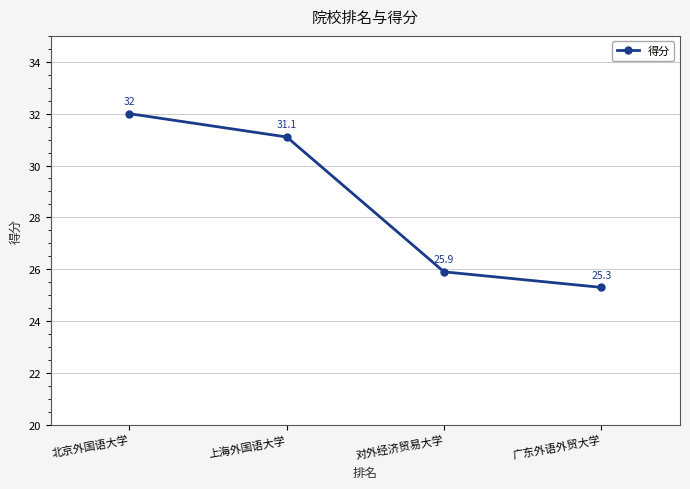

The chart shows a value of 35.5 at 广东外语外贸大学. True or false?

False